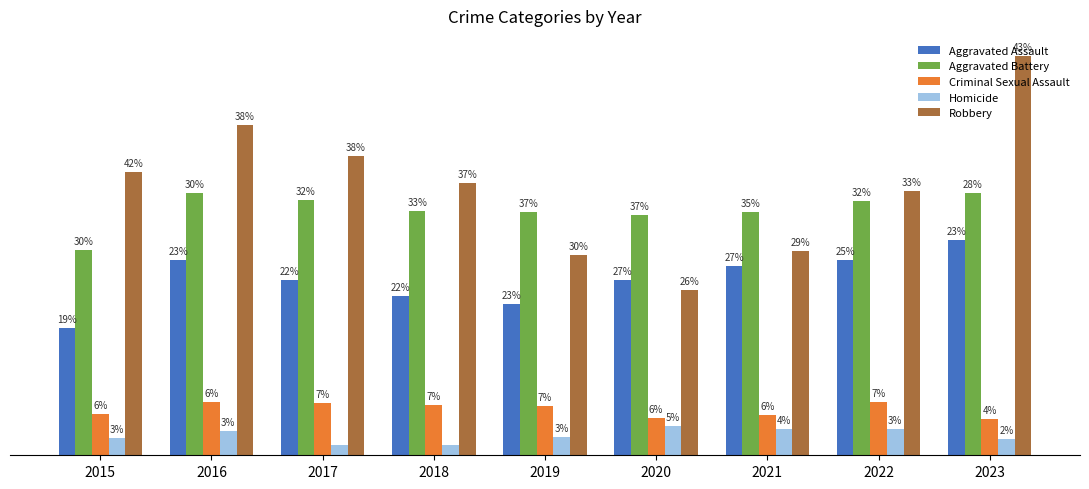

The value of Aggravated Assault at 2021 is 142. True or false?

True